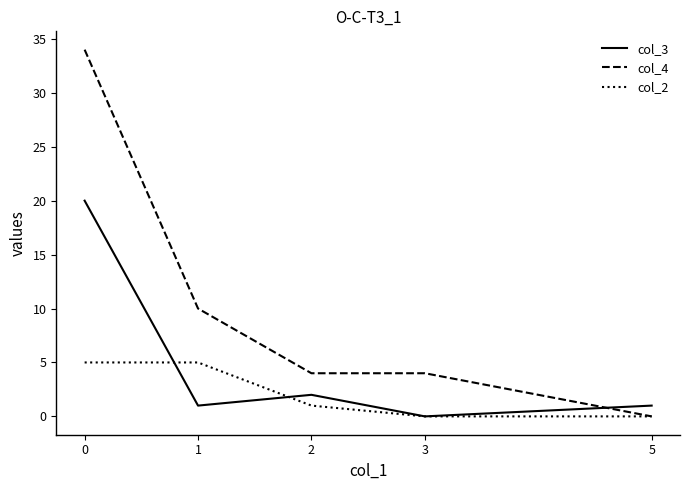

Rank the series at 1 from highest to lowest value.

col_4, col_2, col_3